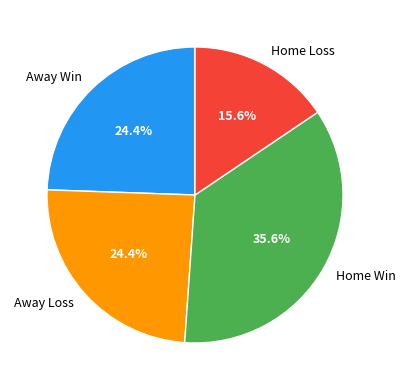

To the nearest percent, what is the difference between the largest and smallest slice percentages?

20%